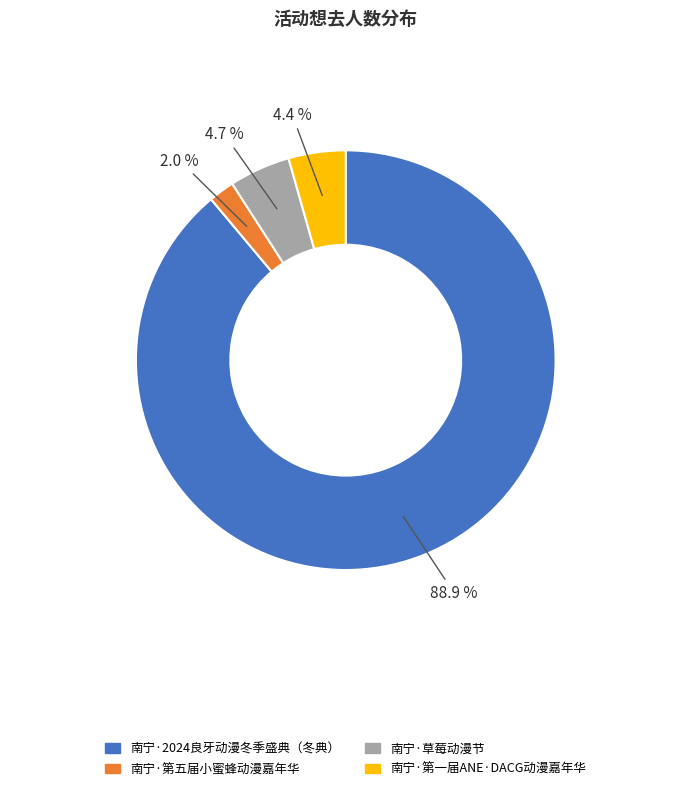

What is the majority slice?

南宁·2024良牙动漫冬季盛典（冬典）